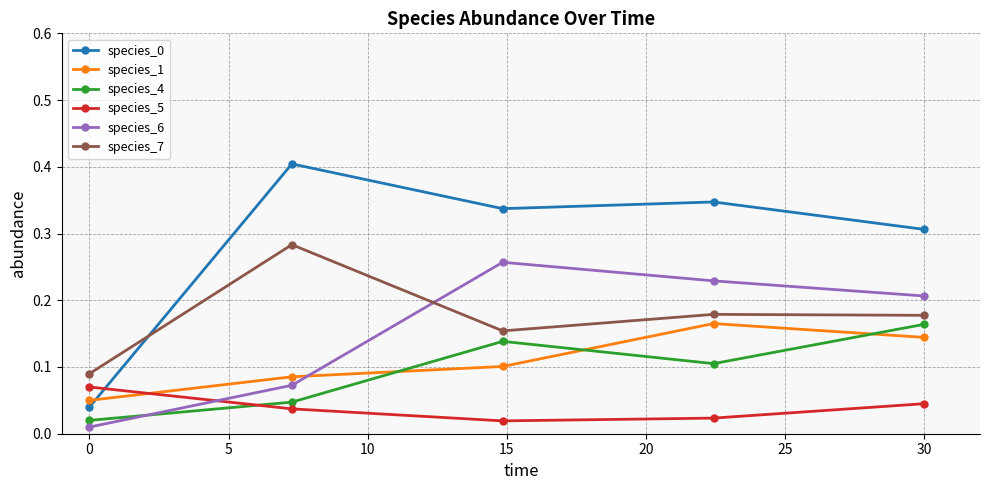

What is the sum of all species_6 values?

0.8